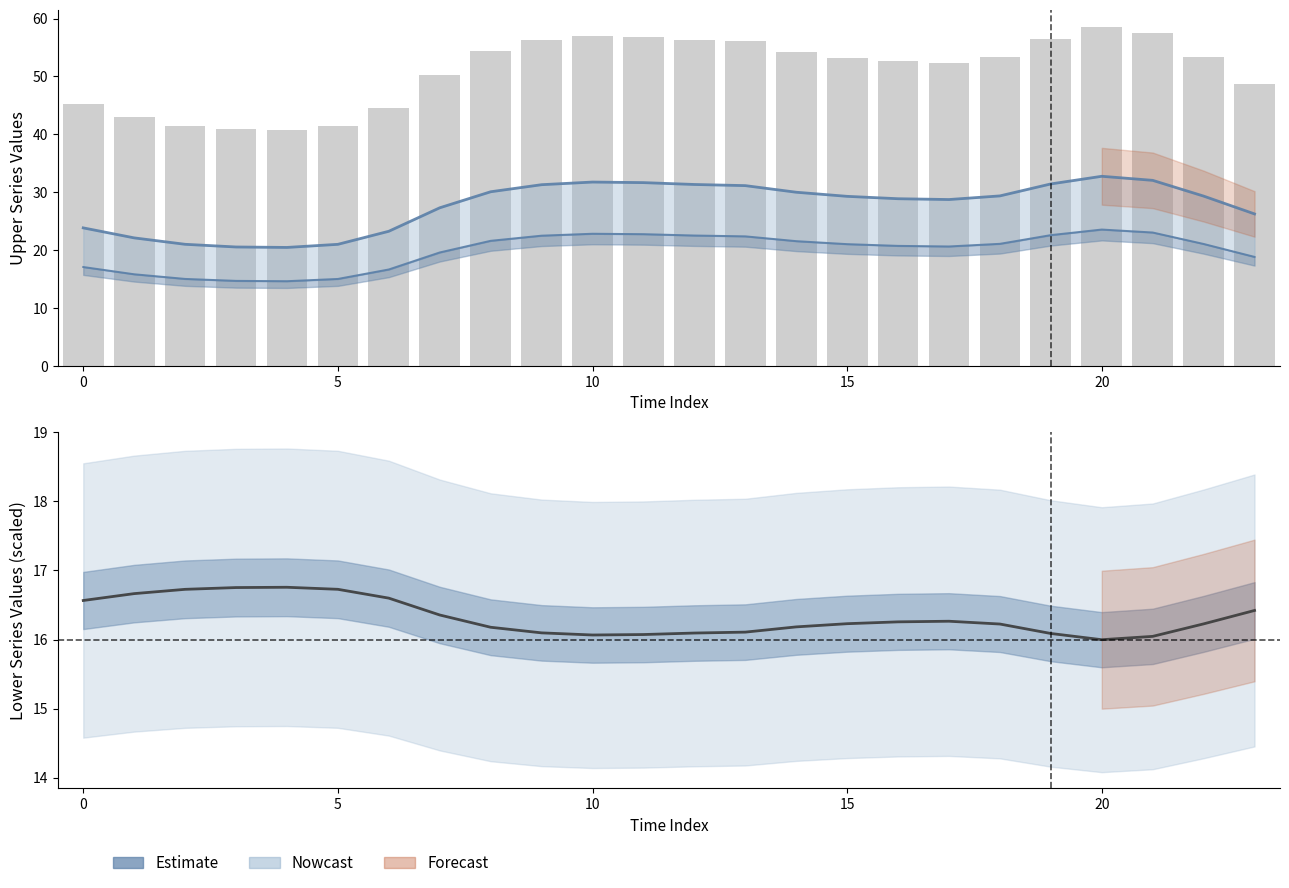

What is the smallest value displayed?

14.6